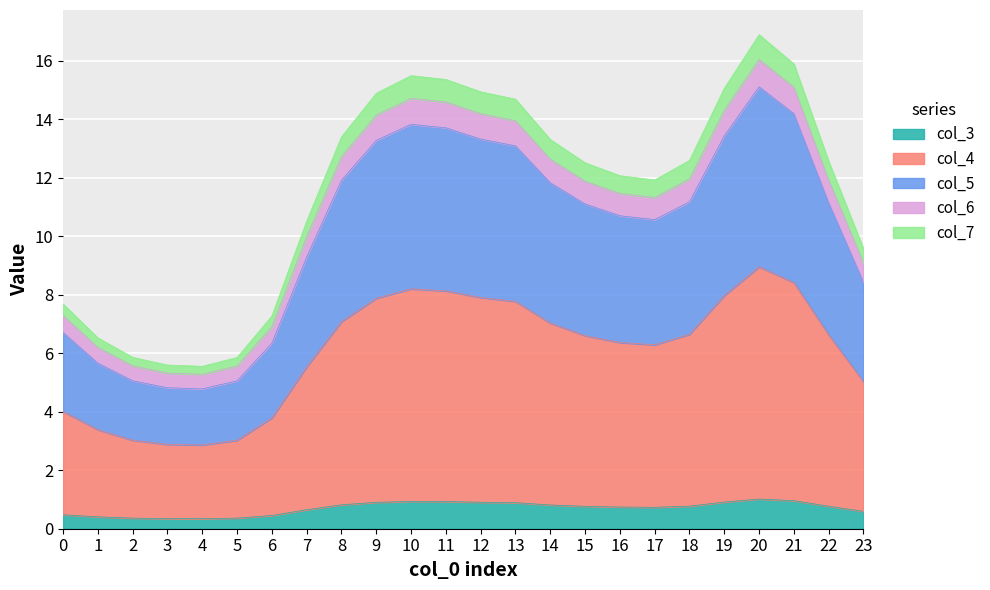

What is the total value across all series at 8?

13.4